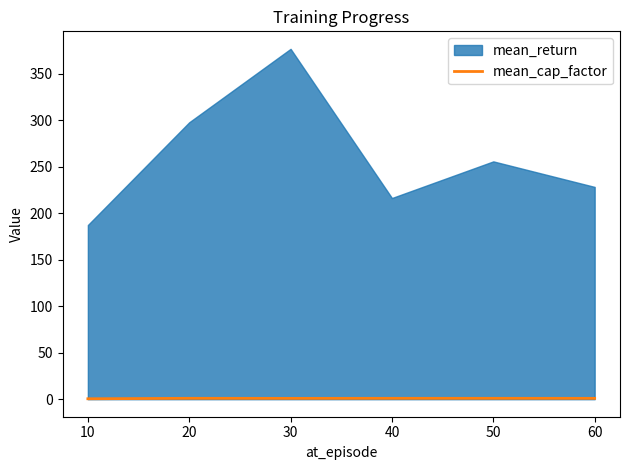

Count the values in the range 0 to 1.

6